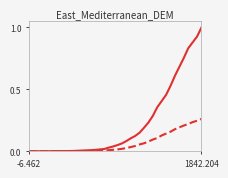

What is the maximum value shown in the chart?

1.0